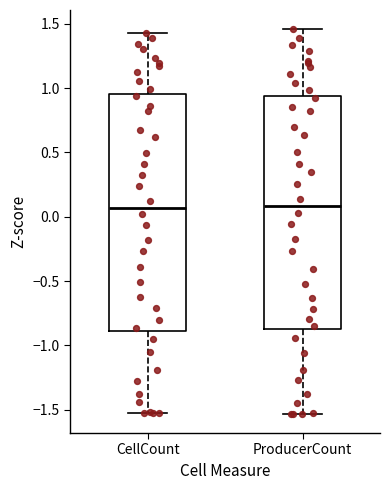

Reading left to right, read every box against the y-axis: the position of its median line, the range the box covers, and the ends of its whiskers. The values are not printed on the chart, so give them approximately, as read against the axis.

CellCount: median 0.05, box -0.90 to 0.95, whiskers -1.50 to 1.45
ProducerCount: median 0.10, box -0.85 to 0.95, whiskers -1.55 to 1.45